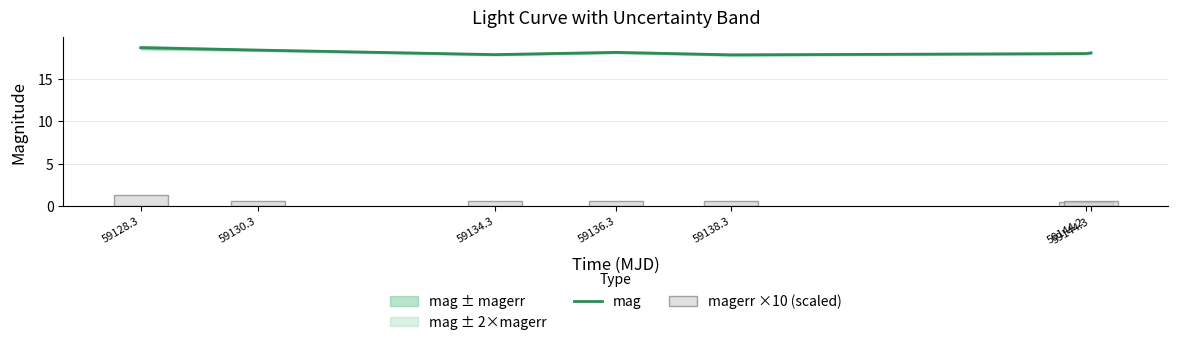

Which category has the lowest value in the magerr ×10 (scaled) series?

59144.2